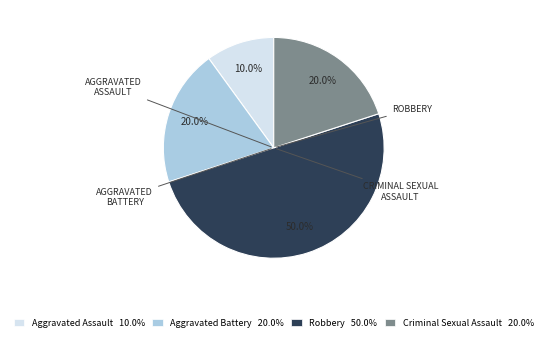

Does Aggravated Battery account for over 50% of the chart?

No